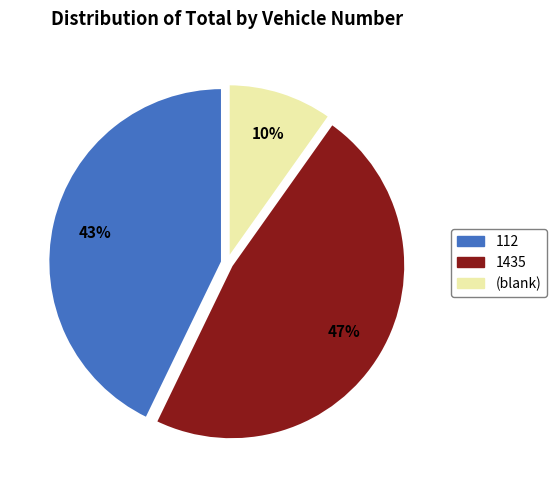

Is there a majority slice in this chart?

No